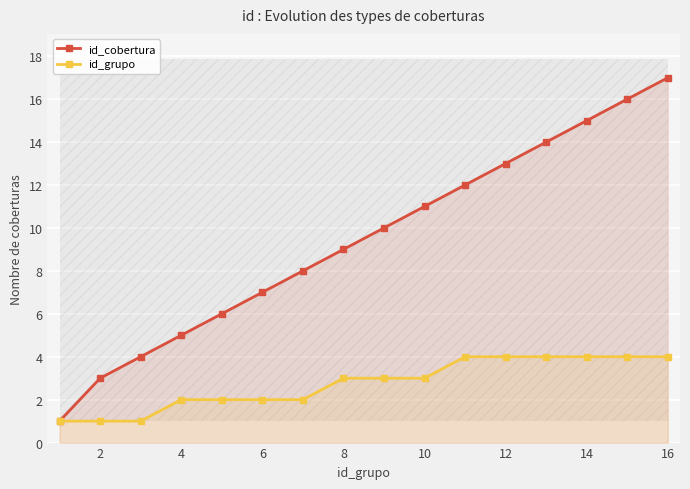

Does the chart display data point markers on the line(s)?

Yes